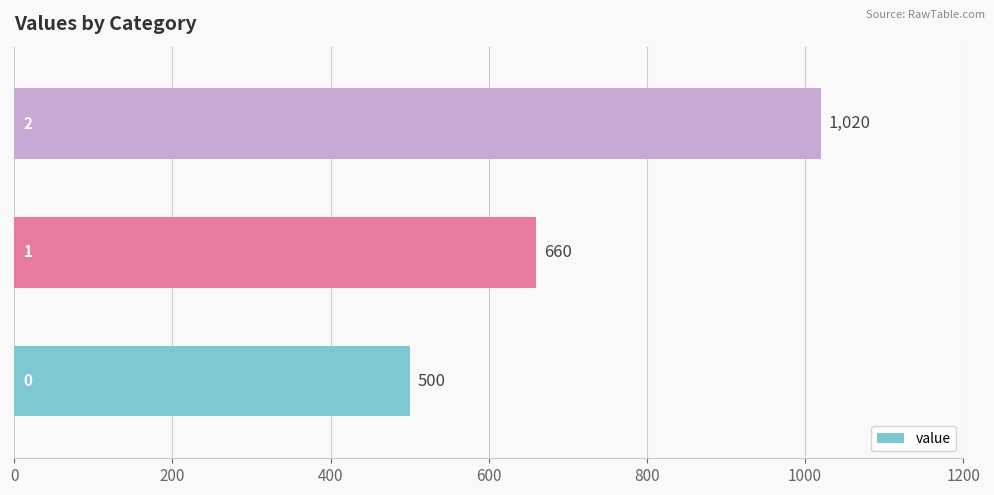

What is the minimum value shown in the chart?

500